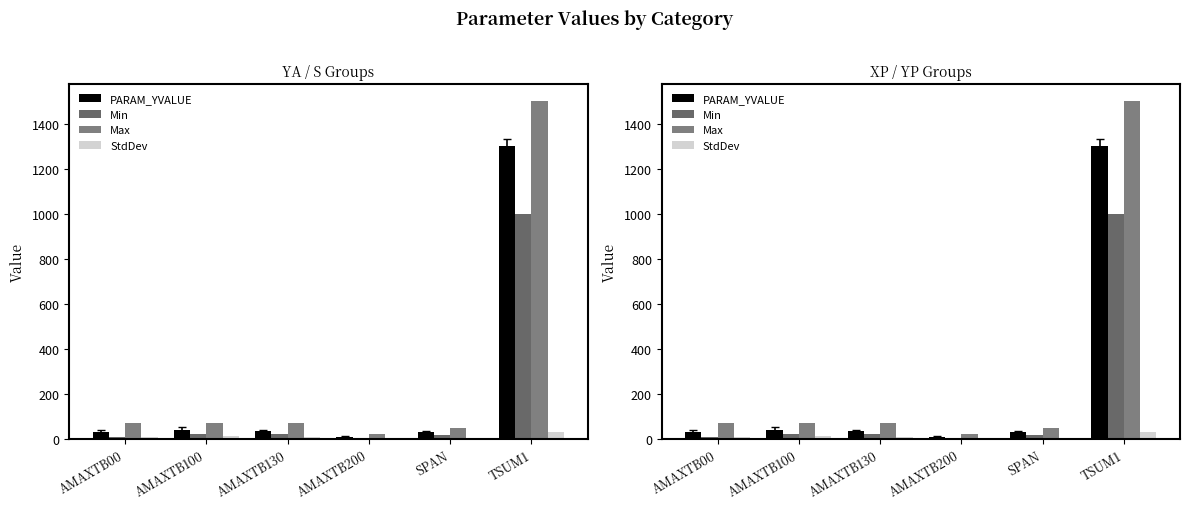

What is the average value of the Min series?

178.0